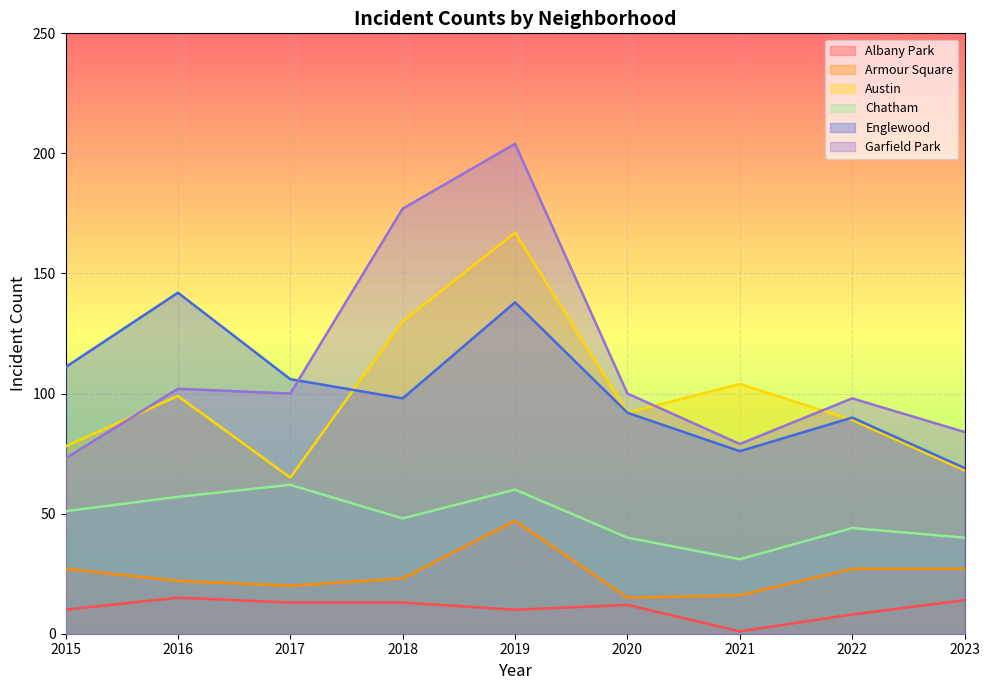

Does the chart display data point markers on the line(s)?

No